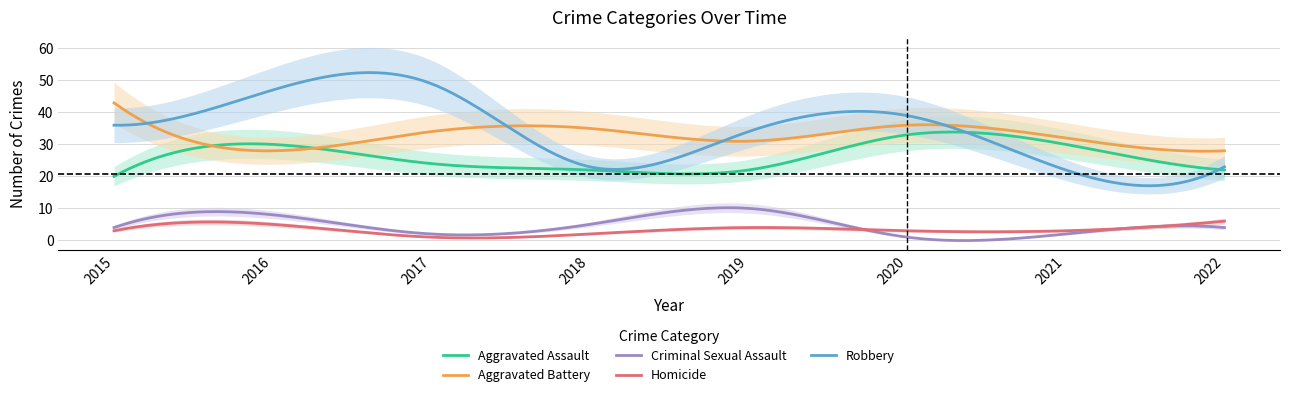

Rank the categories by Aggravated Battery value from highest to lowest.

2015, 2020, 2018, 2017, 2021, 2019, 2016, 2022